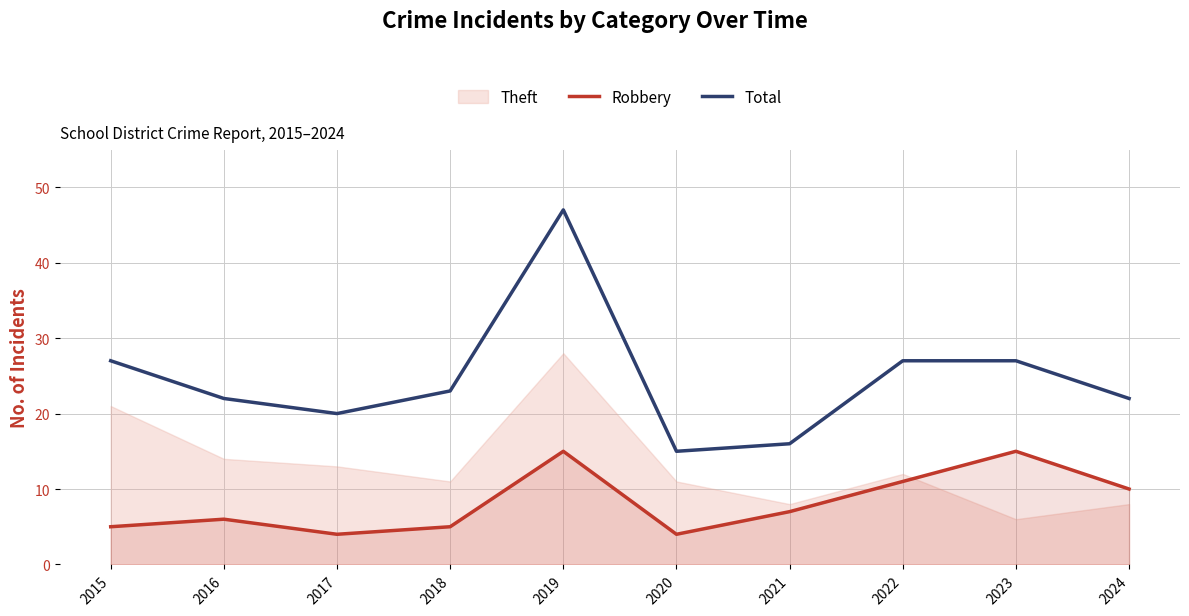

Rank the categories by Robbery value from lowest to highest.

2017, 2020, 2015, 2018, 2016, 2021, 2024, 2022, 2019, 2023